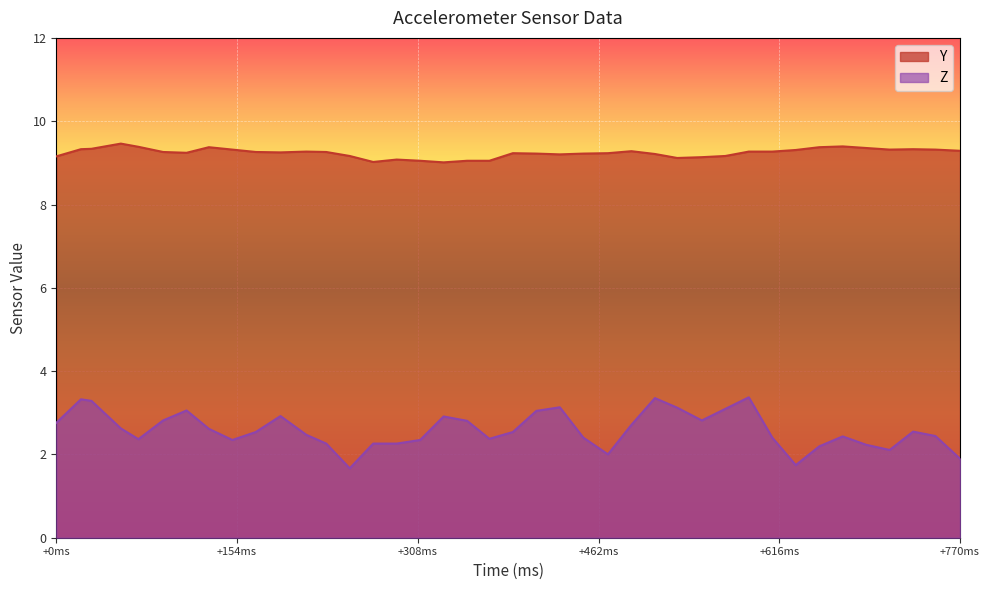

Rank the series by their average value, from highest to lowest.

Y, Z